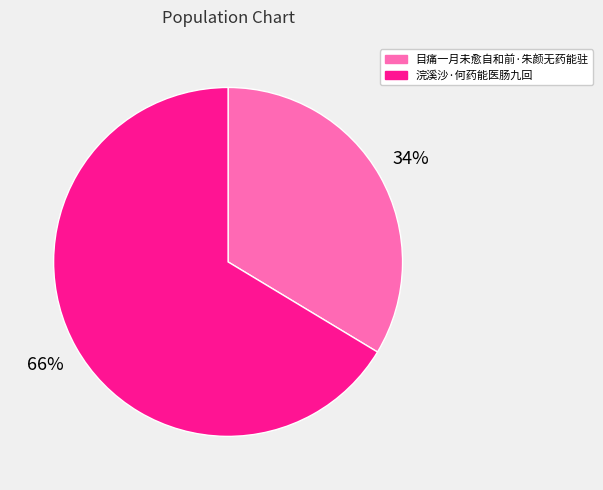

Count the number of slices in the pie.

2